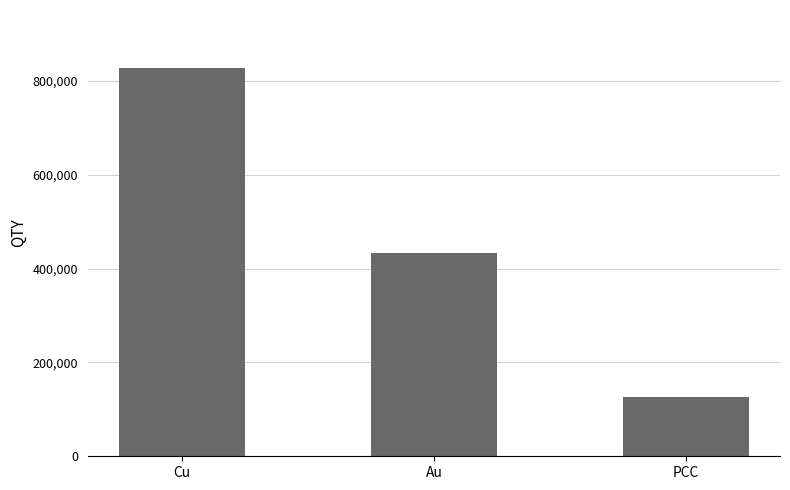

What is the sum of all values?

1386484